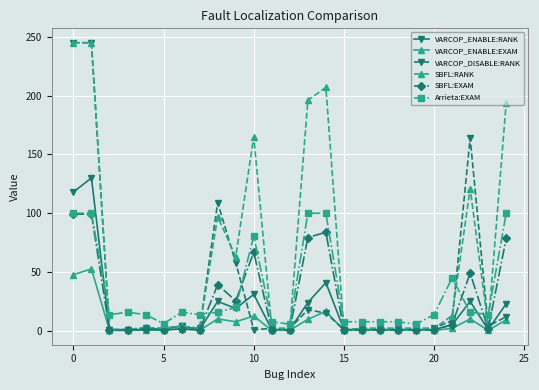

What is the value of the VARCOP_ENABLE:RANK point at the 1st from the left?

118.0